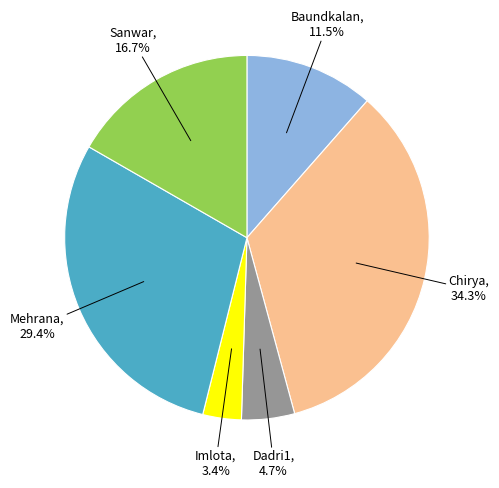

Does any single category account for the majority?

No